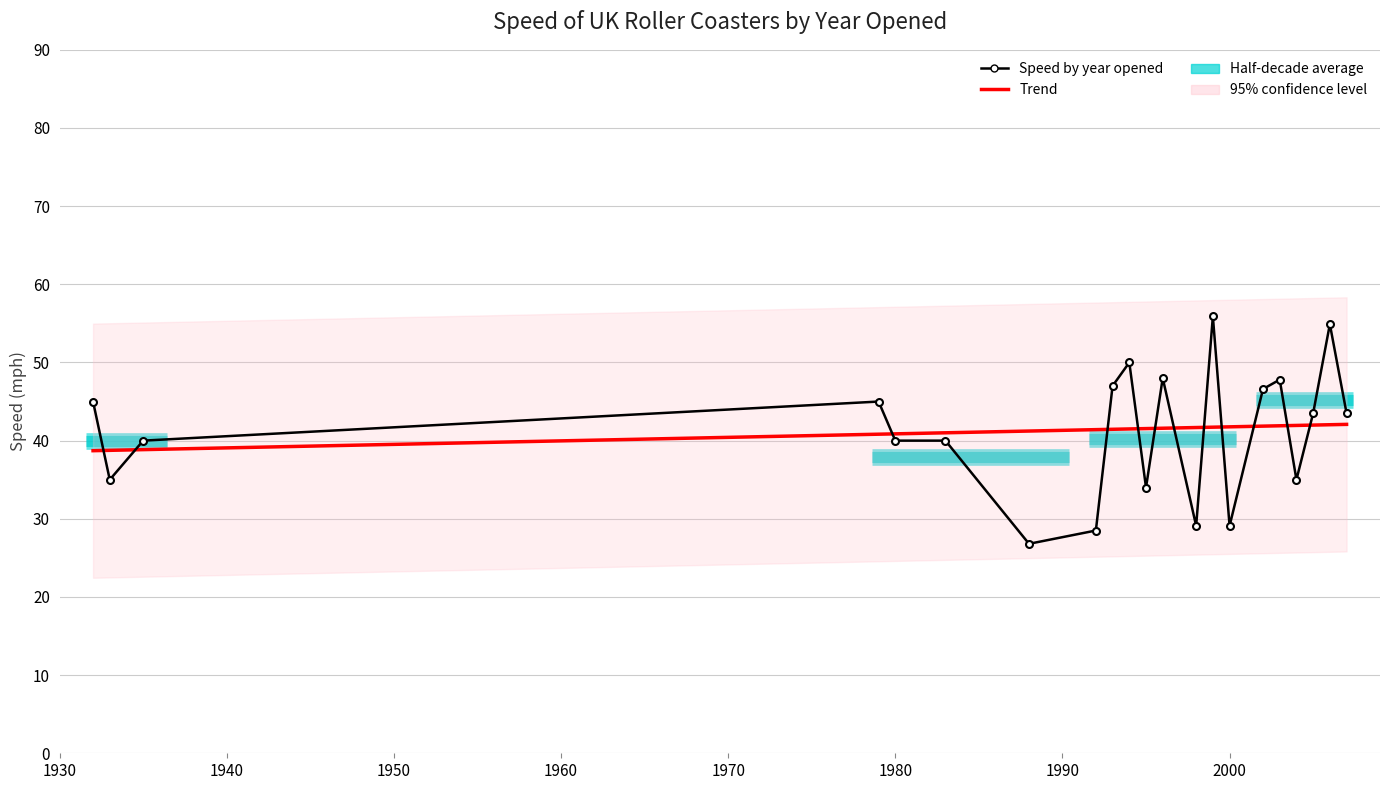

What is the smallest value displayed?

26.8